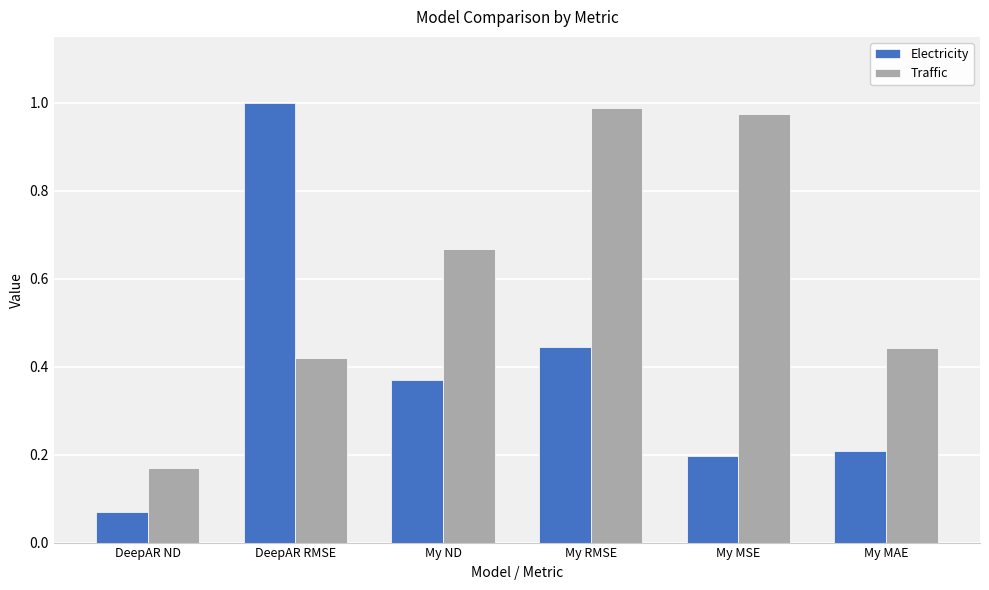

Which series has the largest range (max minus min)?

Electricity